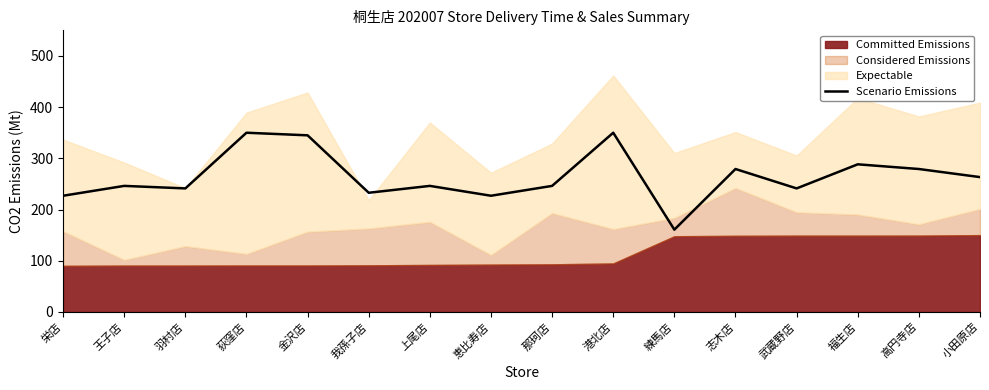

At which label is the value closest to 255?

小田原店